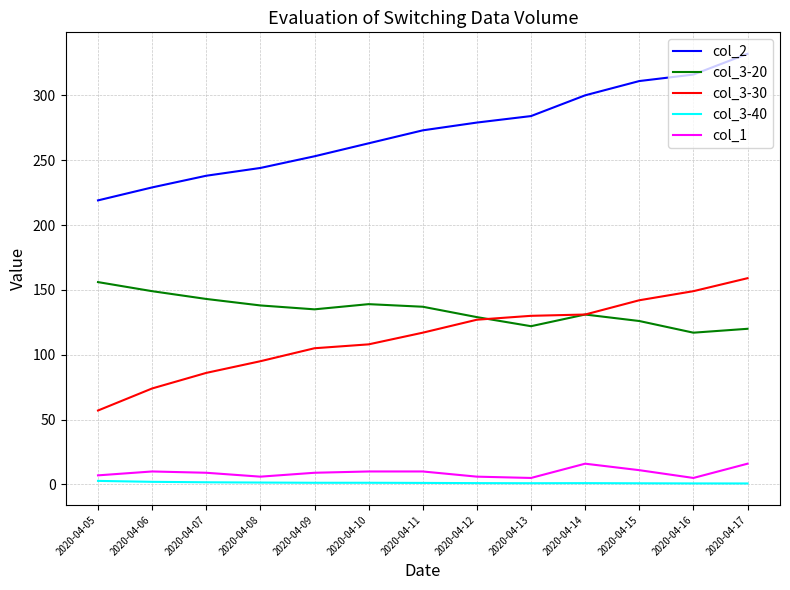

How many series are shown in this chart?

5